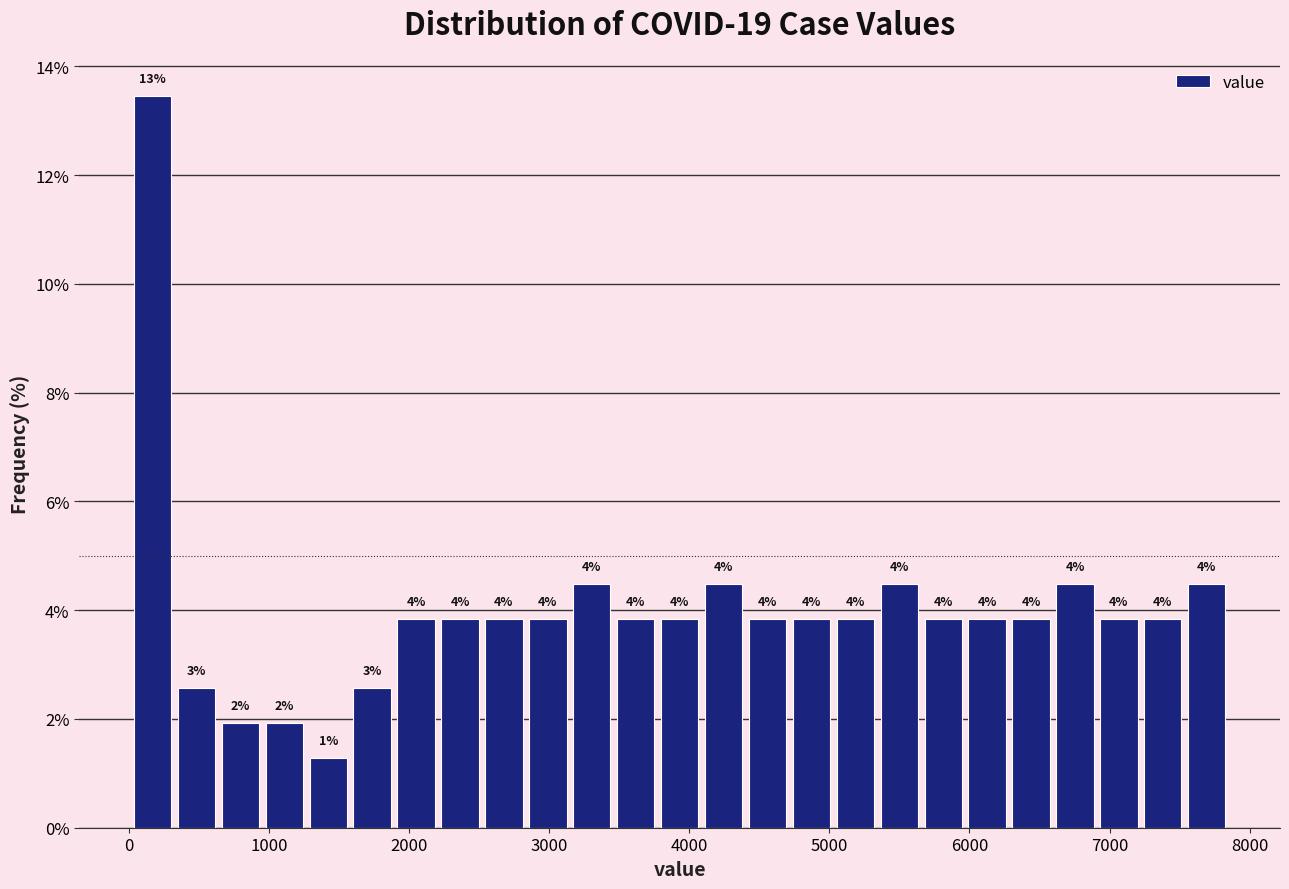

Around what value on the x-axis is the tallest bar? Give the approximate position of its centre, as read against the axis.

200